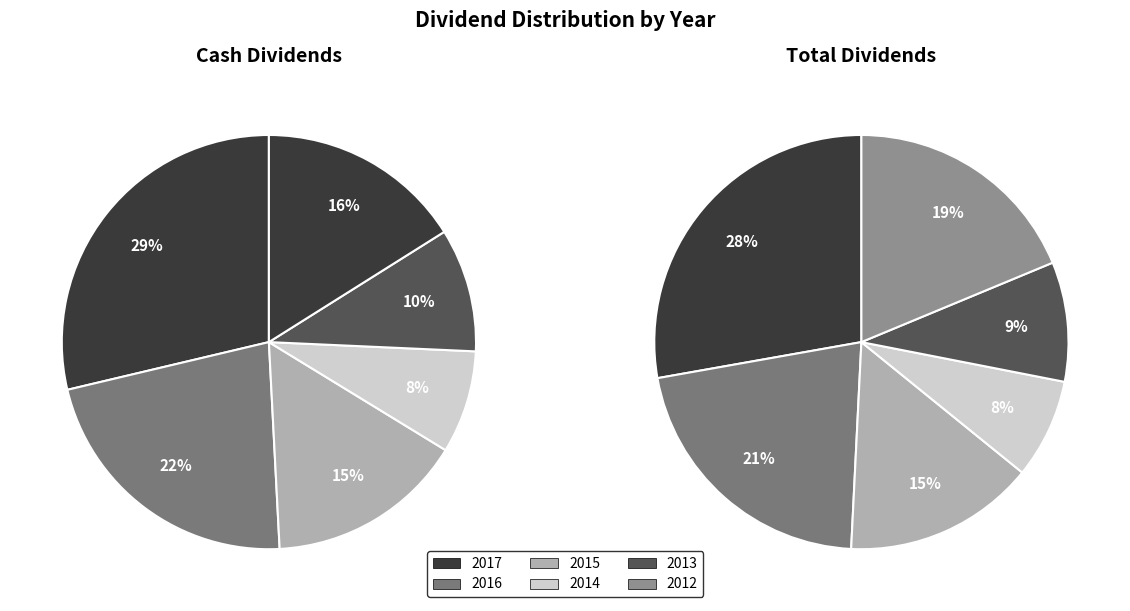

Which series has the widest spread of values?

2017